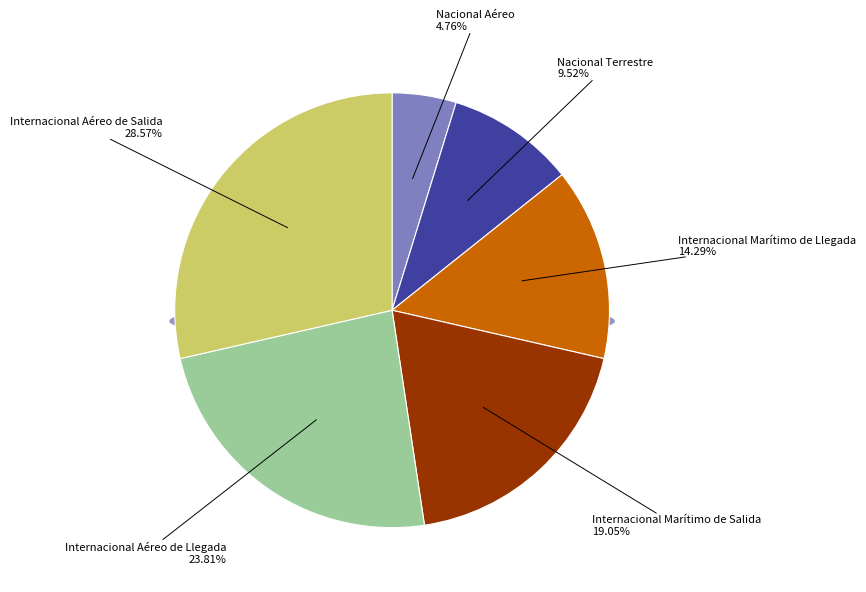

How many segments does this pie chart have?

6